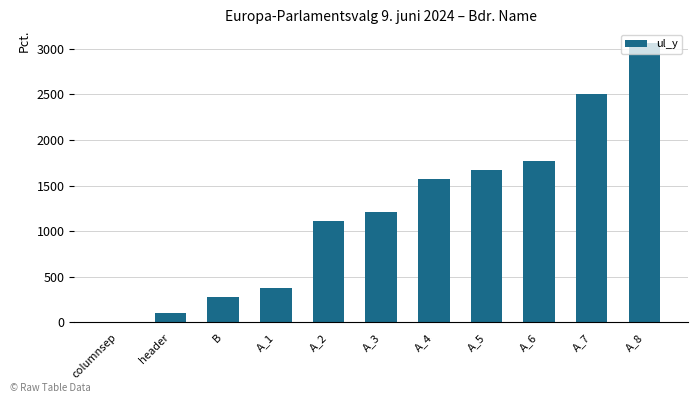

What is the sum of all values?

13669